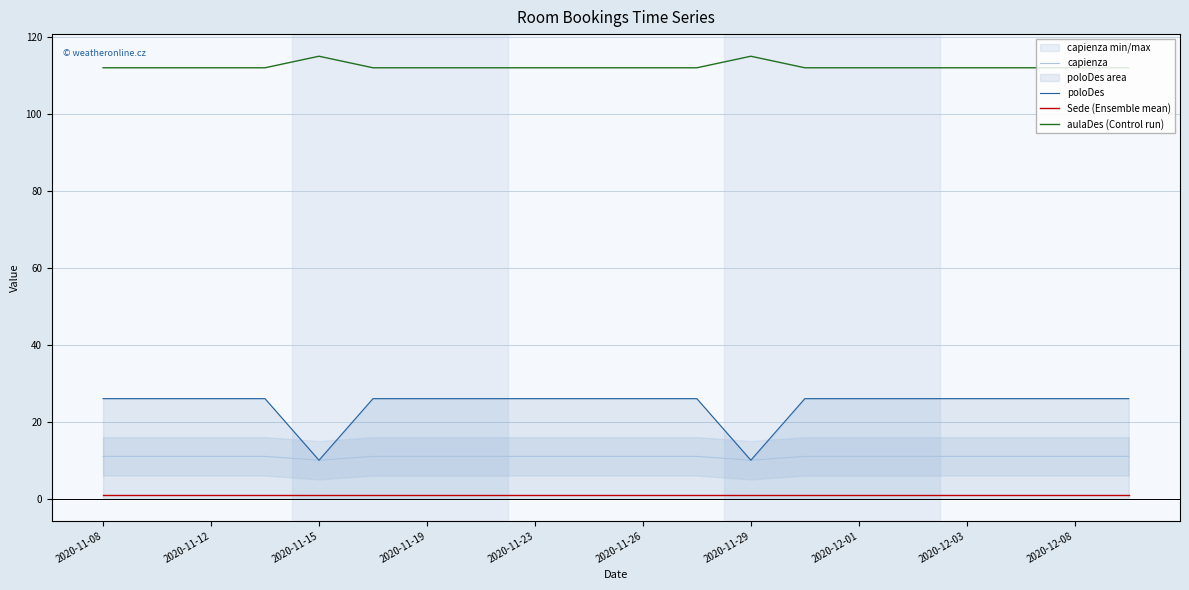

True or false: capienza and poloDes intersect in this chart.

False